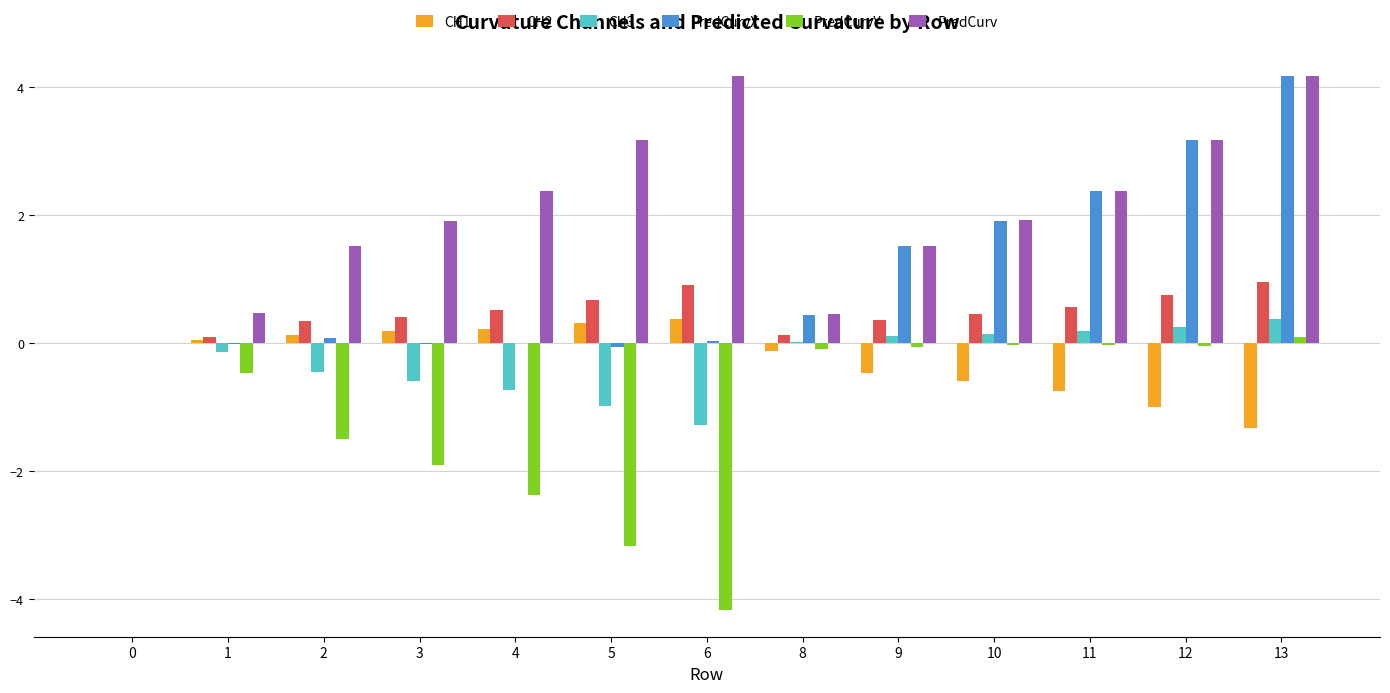

At which category is the sum across all series the highest?

13